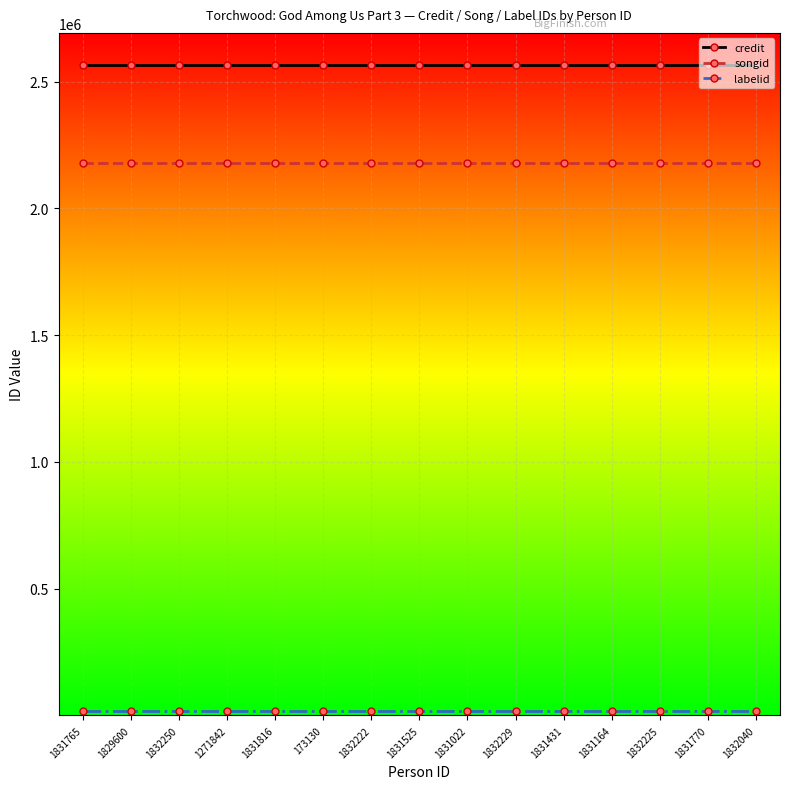

Does the chart have visible grid lines?

Yes